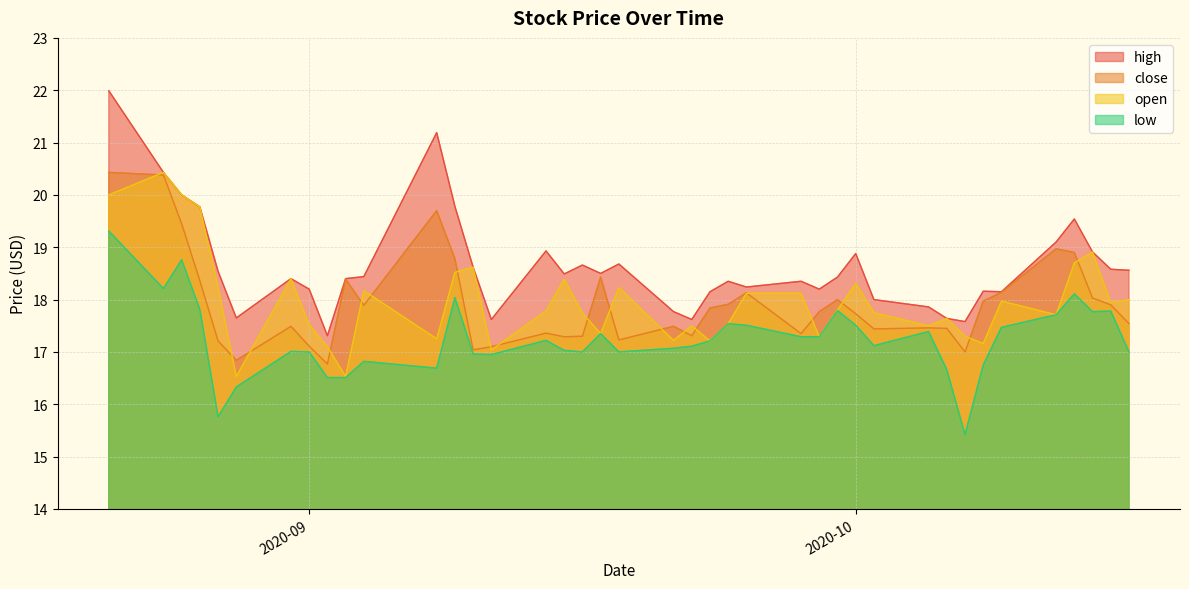

Where is the first local minimum for low?

2020-08-24